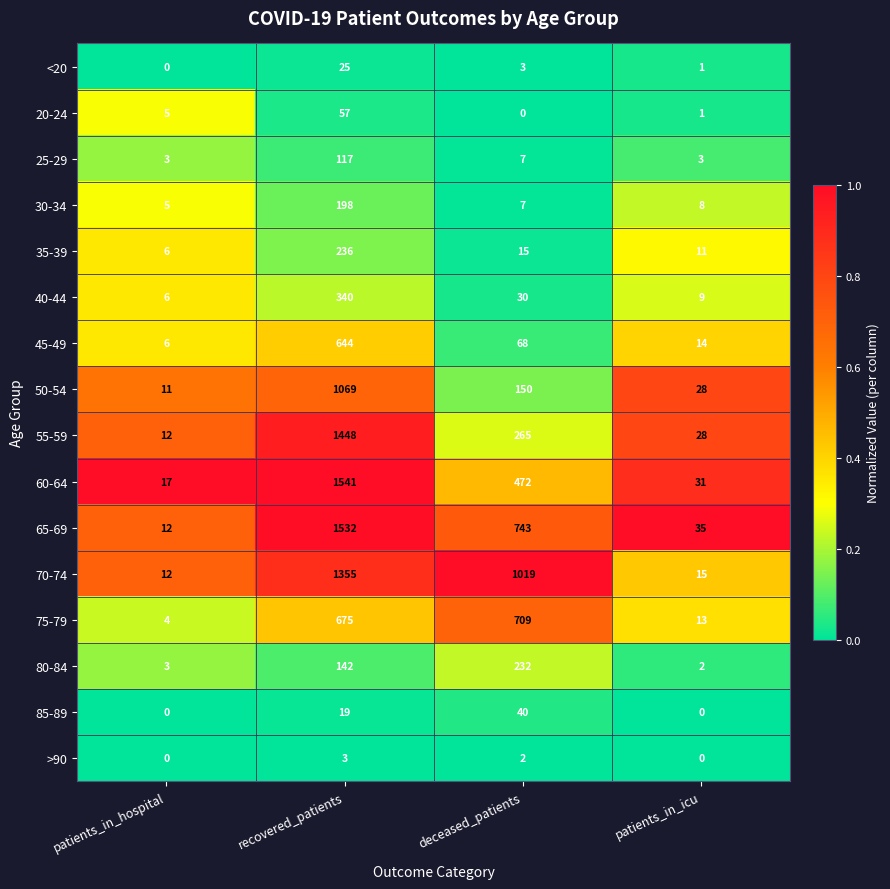

Which series changed the most between patients_in_hospital and deceased_patients?

70-74